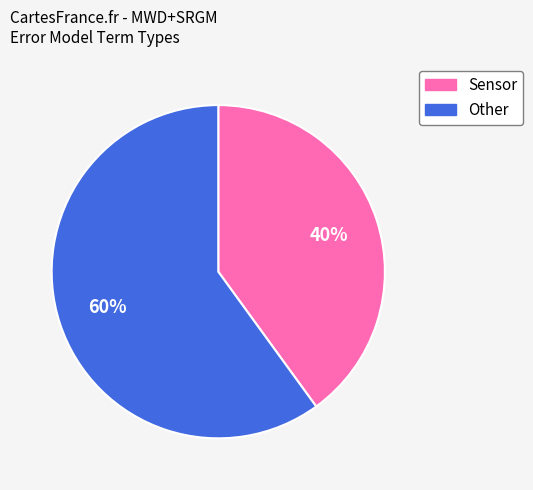

What percentage is the Sensor slice, to the nearest percent?

40%